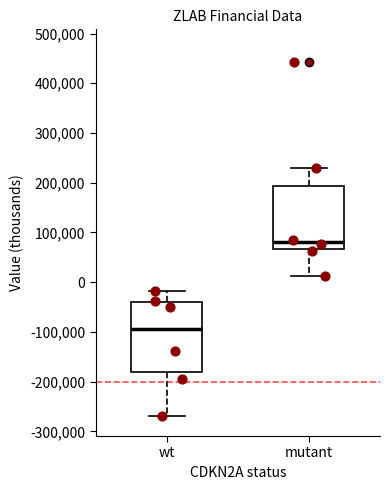

Reading left to right, read every box against the y-axis: the position of its median line, the range the box covers, and the ends of its whiskers. The values are not printed on the chart, so give them approximately, as read against the axis.

wt: median -90000, box -180000 to -40000, whiskers -270000 to -20000
mutant: median 80000, box 70000 to 190000, whiskers 10000 to 230000